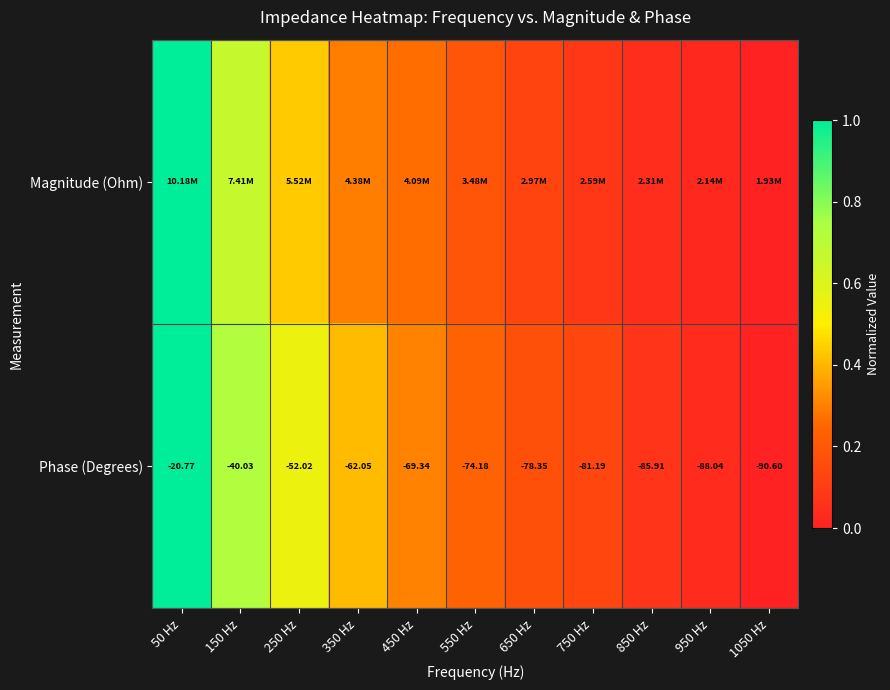

How many data points in Phase (Degrees) are above -74?

5